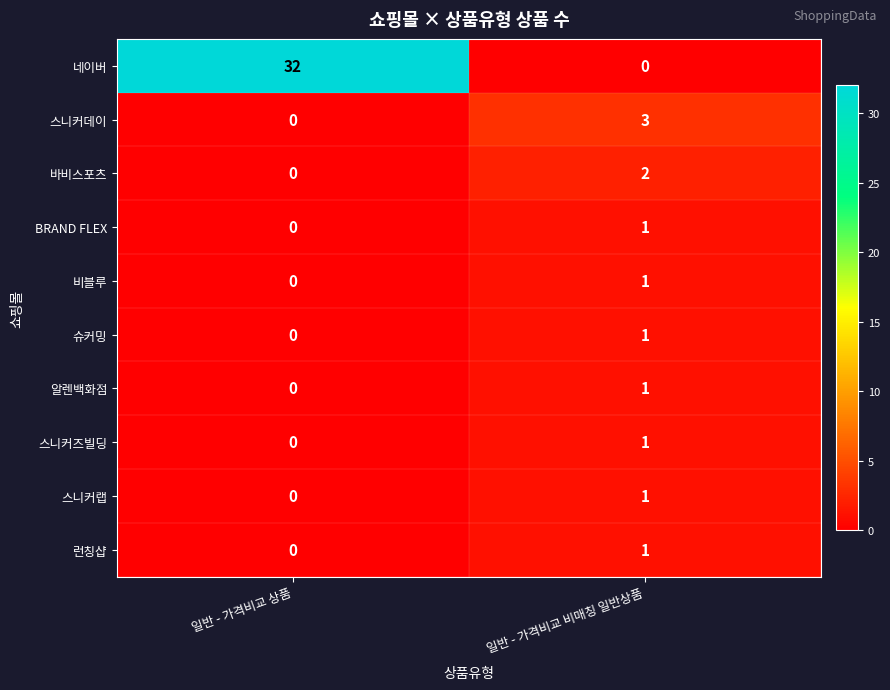

What is the approximate value of 네이버 at 일반 - 가격비교 상품?

32